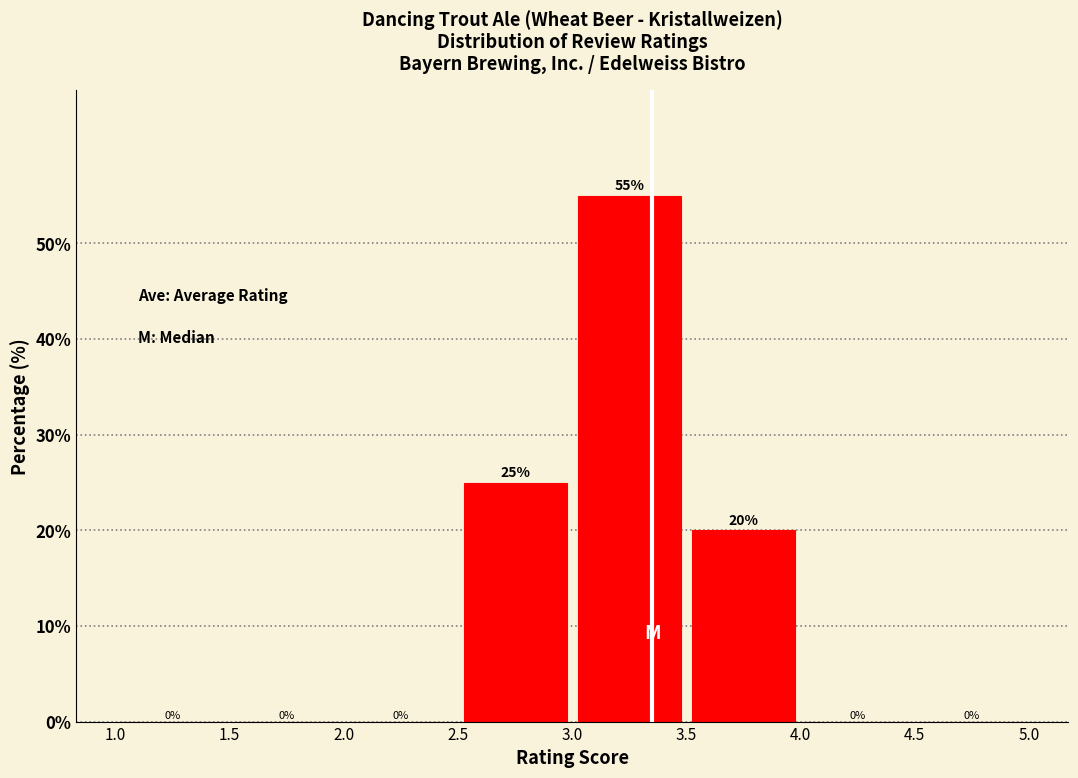

Which range on the x-axis has the tallest bar?

3.0 to 3.5